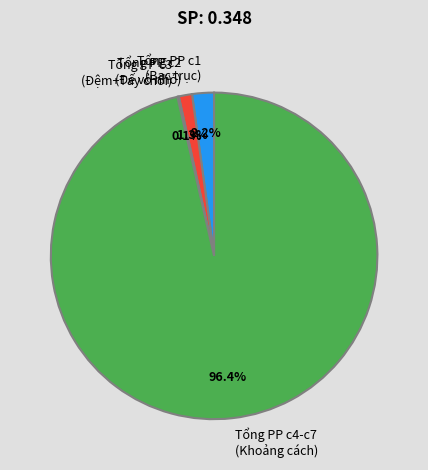

Between Tổng PP c2 (Đế vỏ nhỏ) and Tổng PP c1 (Bạc trục), which is larger?

Tổng PP c1 (Bạc trục)